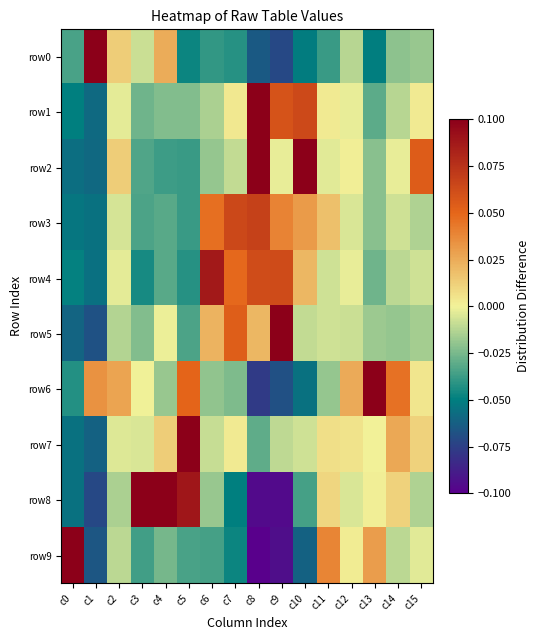

List the series in order of their peak value, highest first.

row0, row9, row8, row5, row6, row7, row1, row2, row4, row3